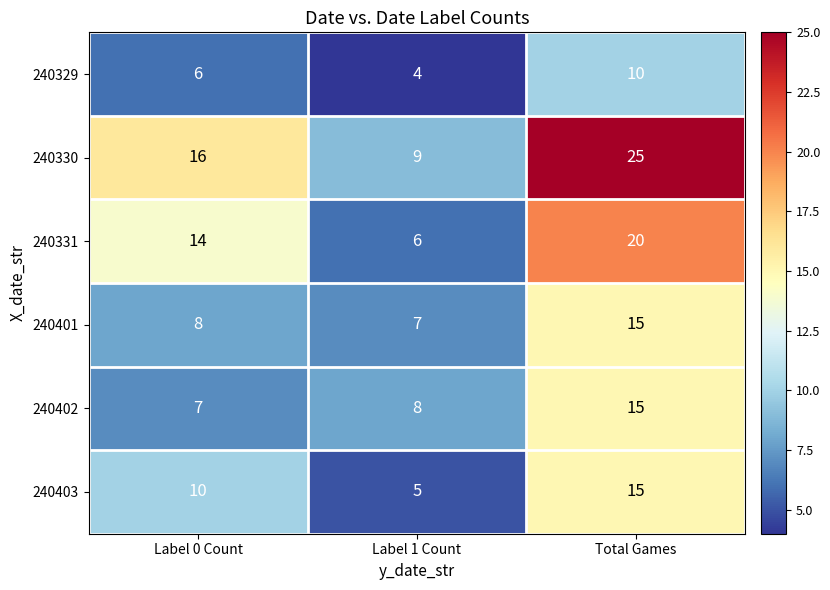

Reading right to left, list all the values displayed in this chart.

240329: 10	4	6
240330: 25	9	16
240331: 20	6	14
240401: 15	7	8
240402: 15	8	7
240403: 15	5	10